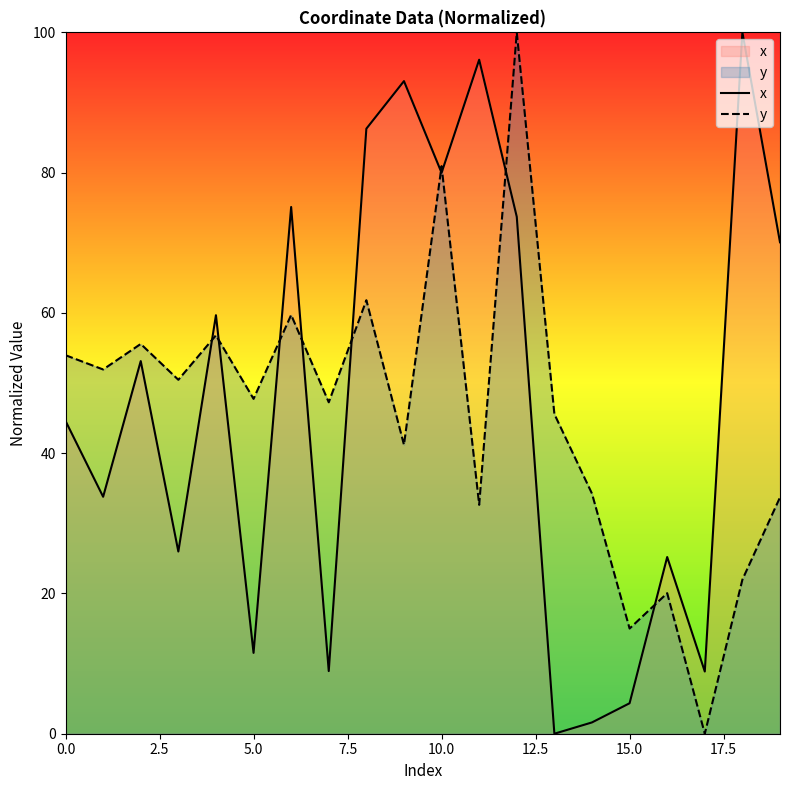

What is the greatest value displayed?

100.0